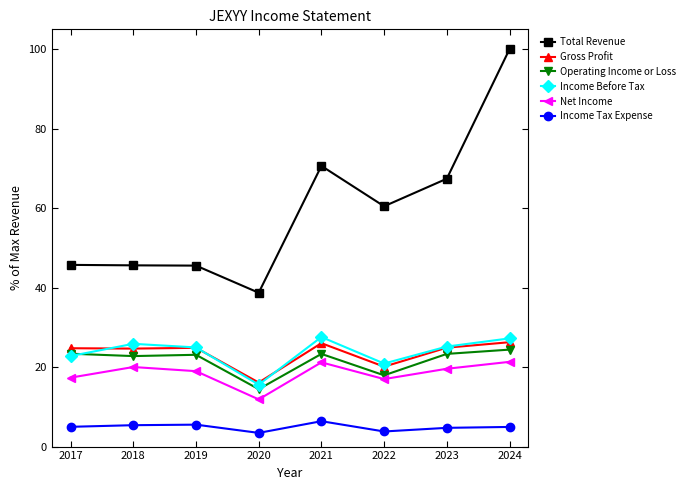

How many distinct data groups are displayed?

6